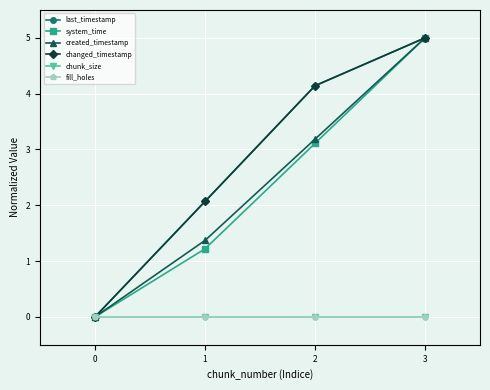

The value of created_timestamp at 2 is 3.2. True or false?

True